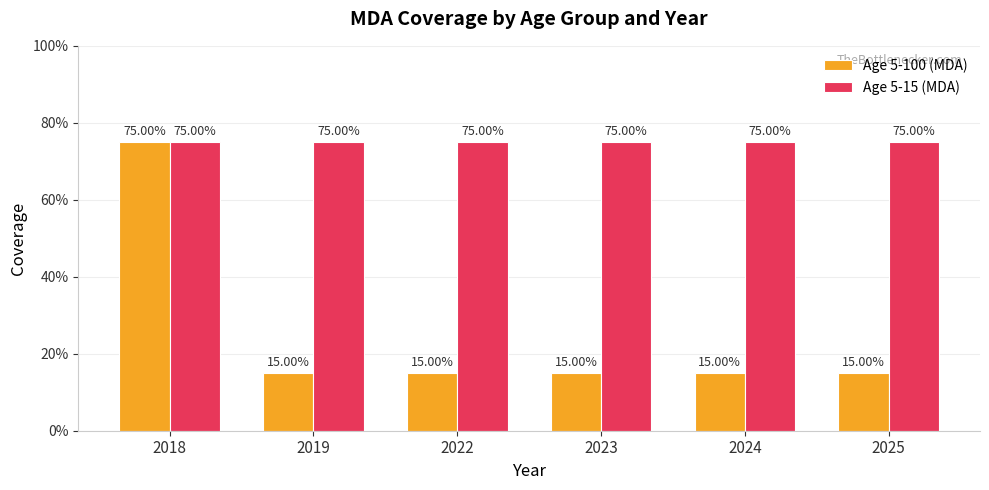

True or false: Age 5-100 (MDA) has a value of 0.1 at 2024.

True